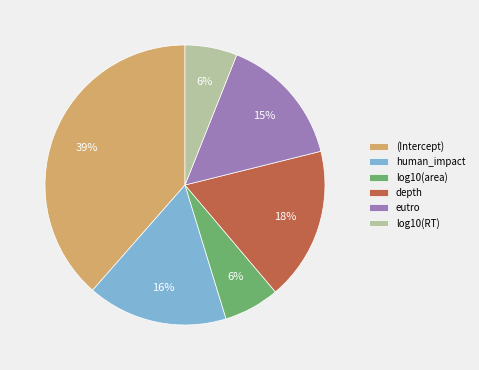

Do depth and log10(area) together represent more than half of the pie?

No